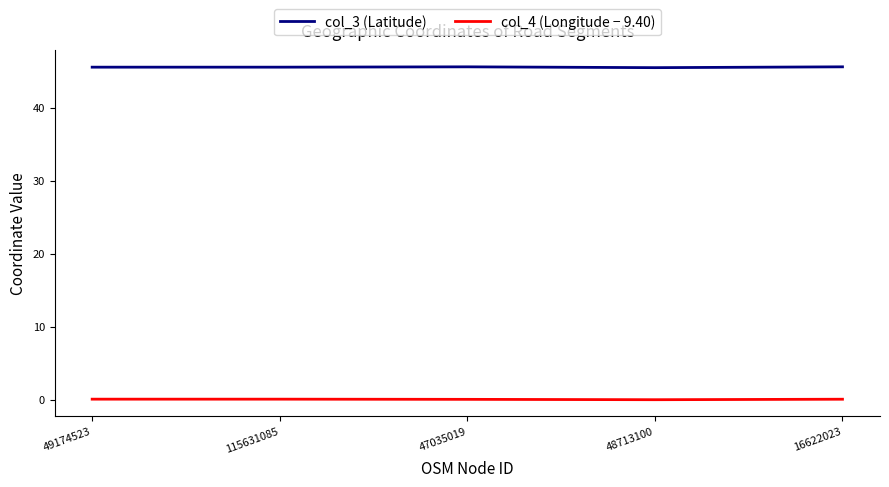

What is the label of the 5th point from the right?

49174523